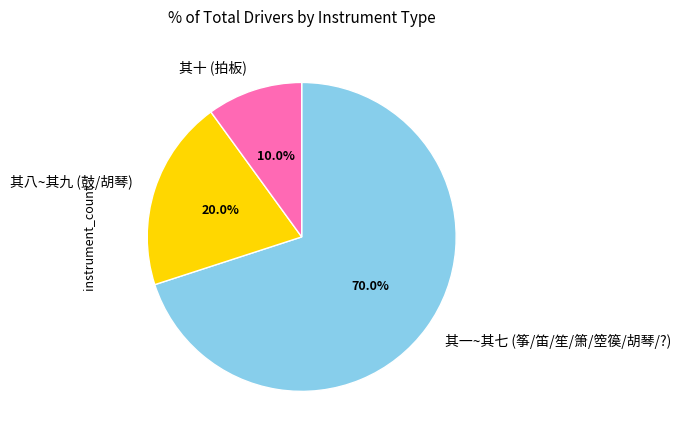

Do 其一~其七 (筝/笛/笙/箫/箜篌/胡琴/?) and 其八~其九 (鼓/胡琴) together represent more than half of the pie?

Yes